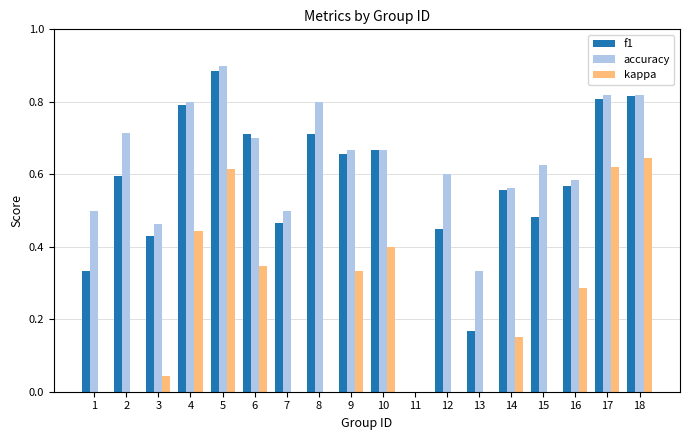

What is the sum of all kappa values?

3.9